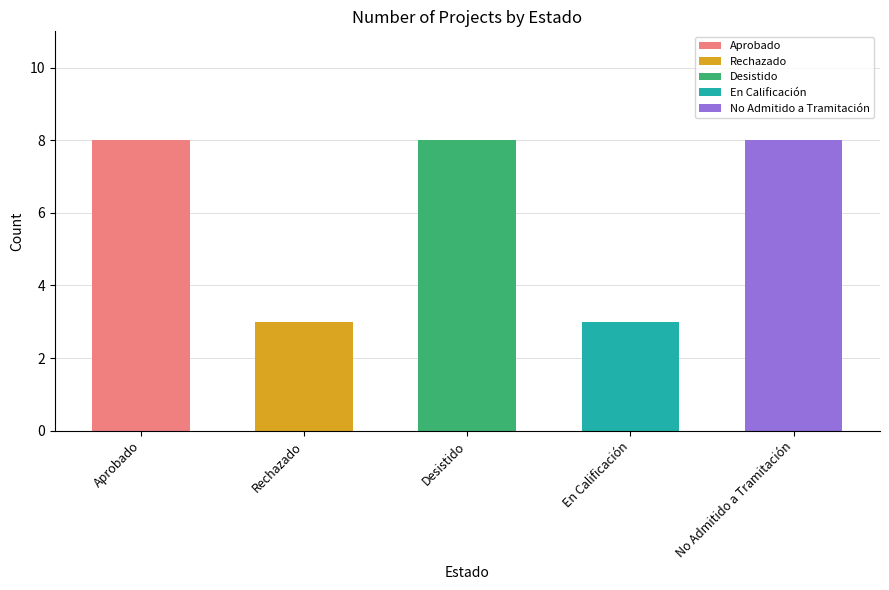

What is the sum of all values?

30